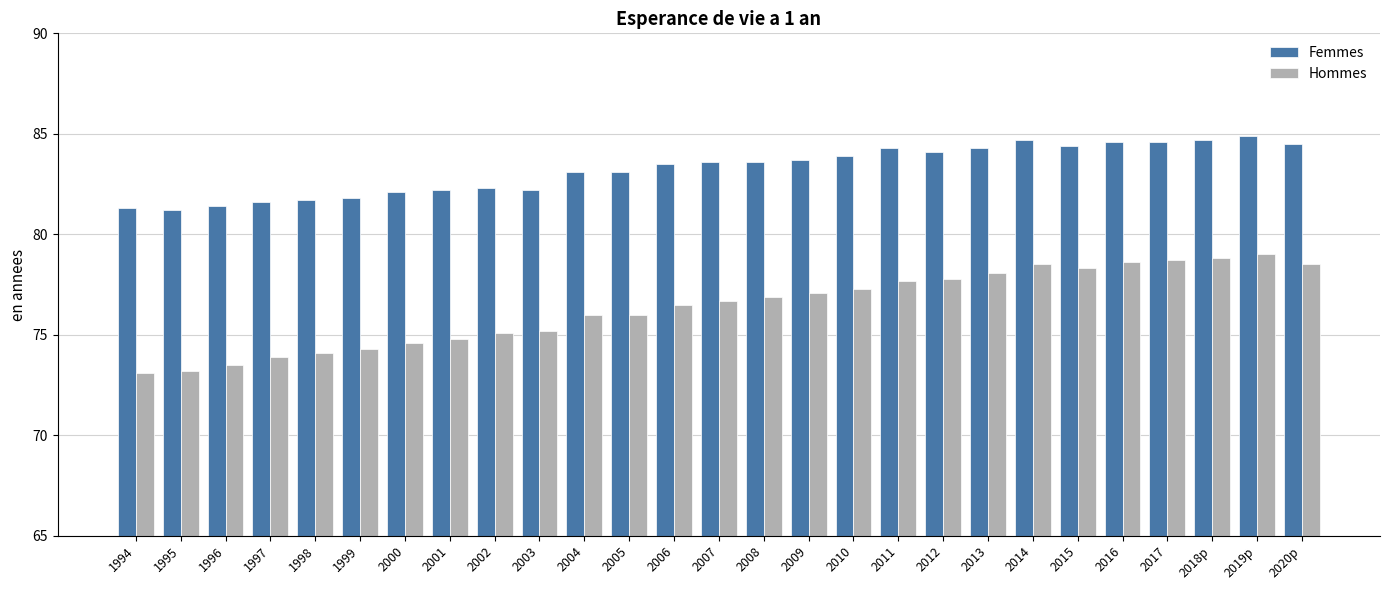

List the series in order of their overall mean, highest first.

Femmes, Hommes